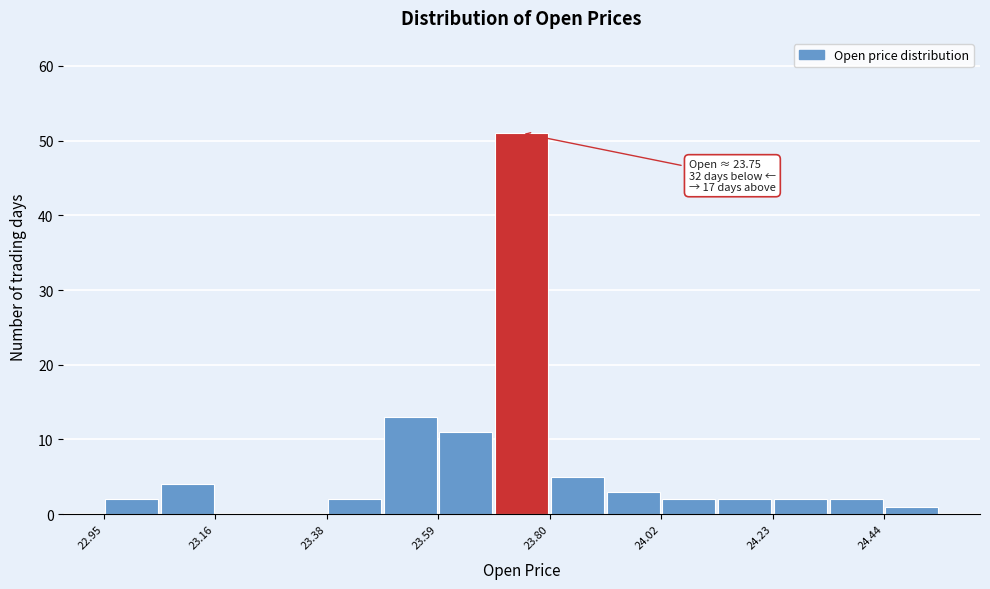

Around what value on the x-axis is the tallest bar? Give the approximate position of its centre, as read against the axis.

23.75